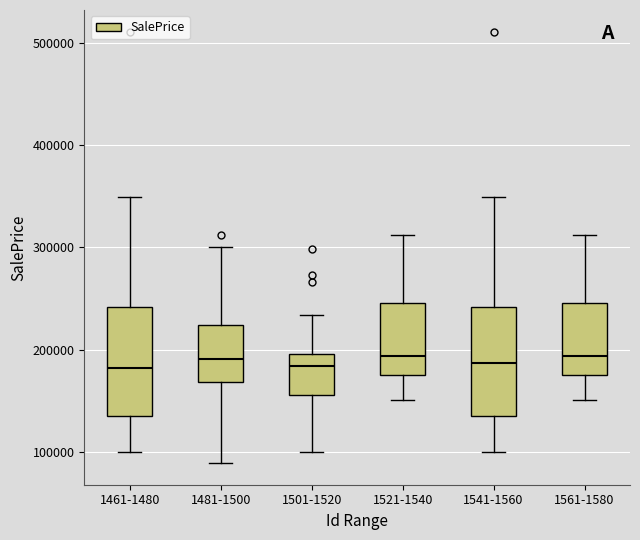

Where is the lower edge of the box for 1481-1500 on the y-axis? The values are not printed on the chart, so give them approximately, as read against the axis.

170000